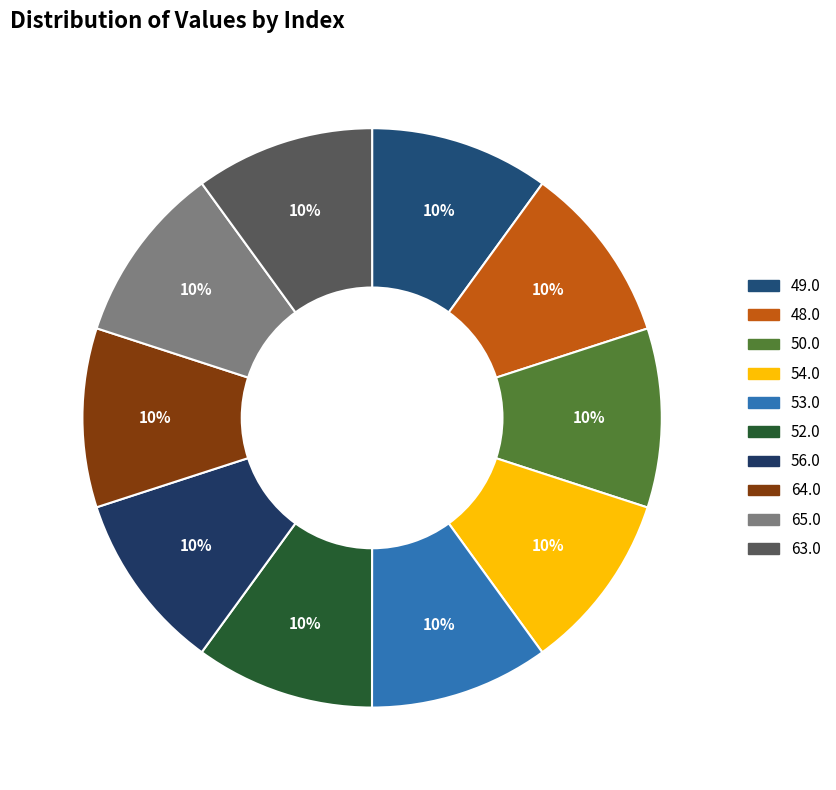

What is the largest slice in the pie chart?

49.0